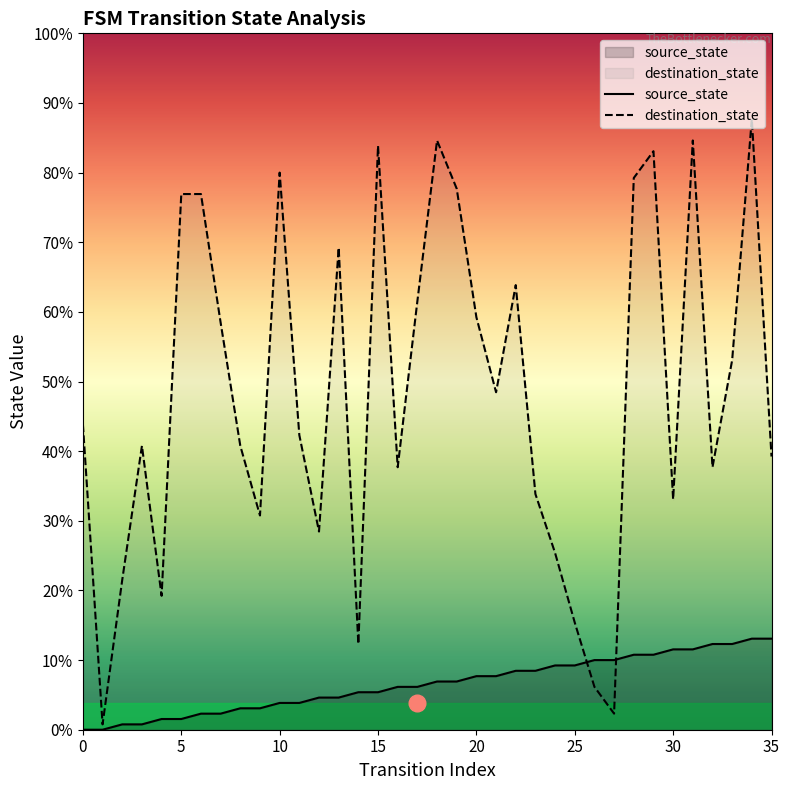

Which series changed the most between 0 and 25?

destination_state